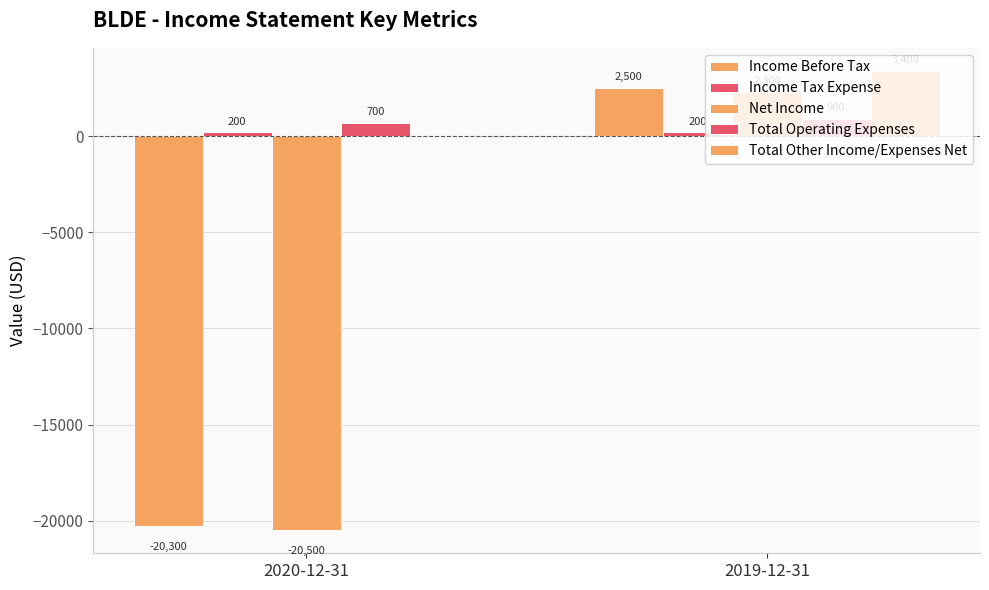

Which series changed the most between 2020-12-31 and 2019-12-31?

Income Before Tax